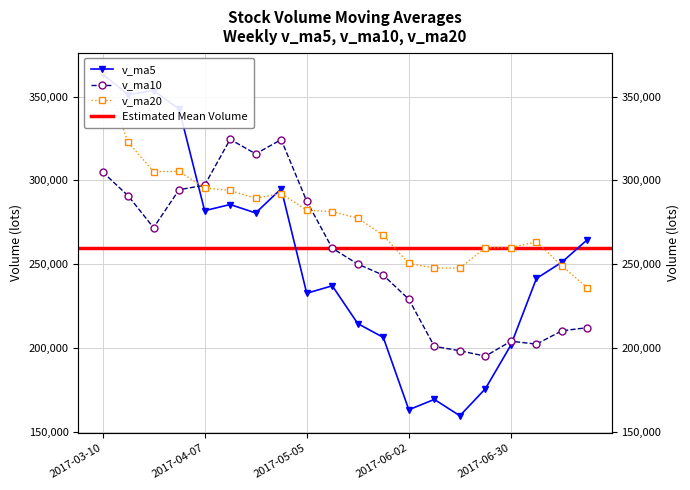

Rank the series by their maximum value, from highest to lowest.

v_ma20, v_ma5, v_ma10